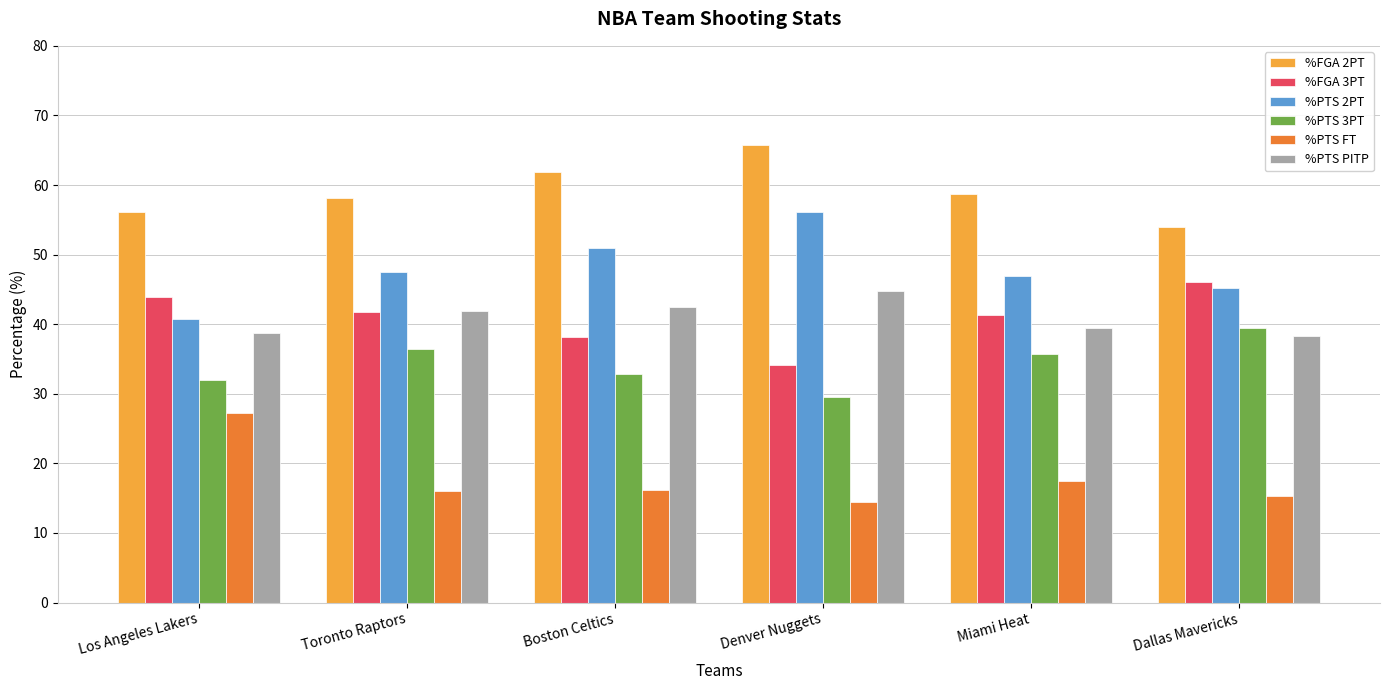

Which category has the highest value in the %FGA 3PT series?

Dallas Mavericks